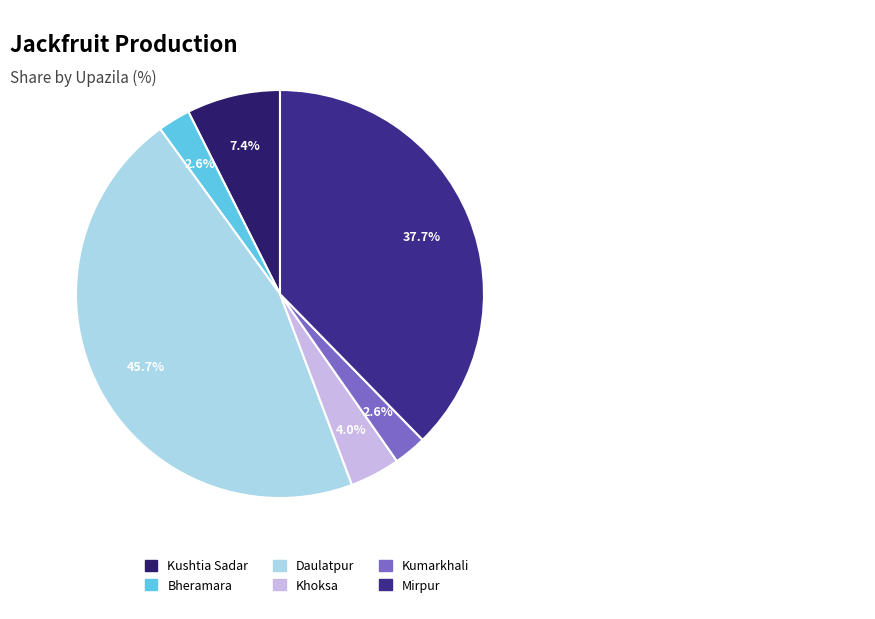

What is the smallest slice in the pie chart?

Bheramara